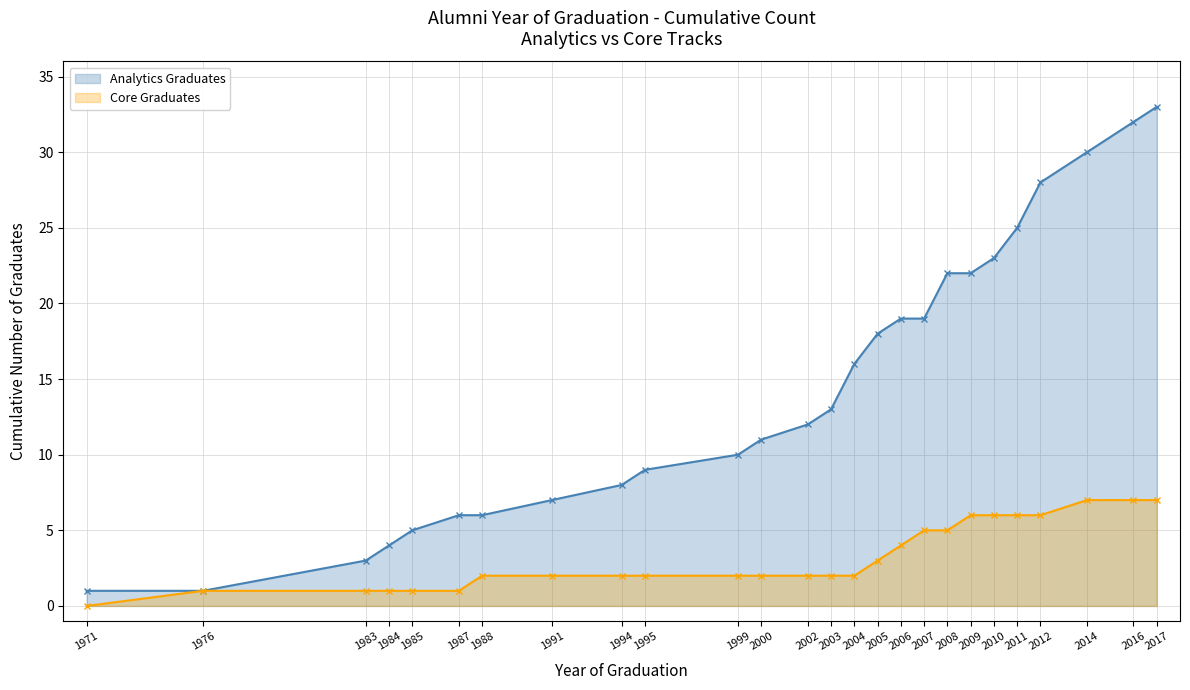

Which series has the widest spread of values?

Analytics Graduates